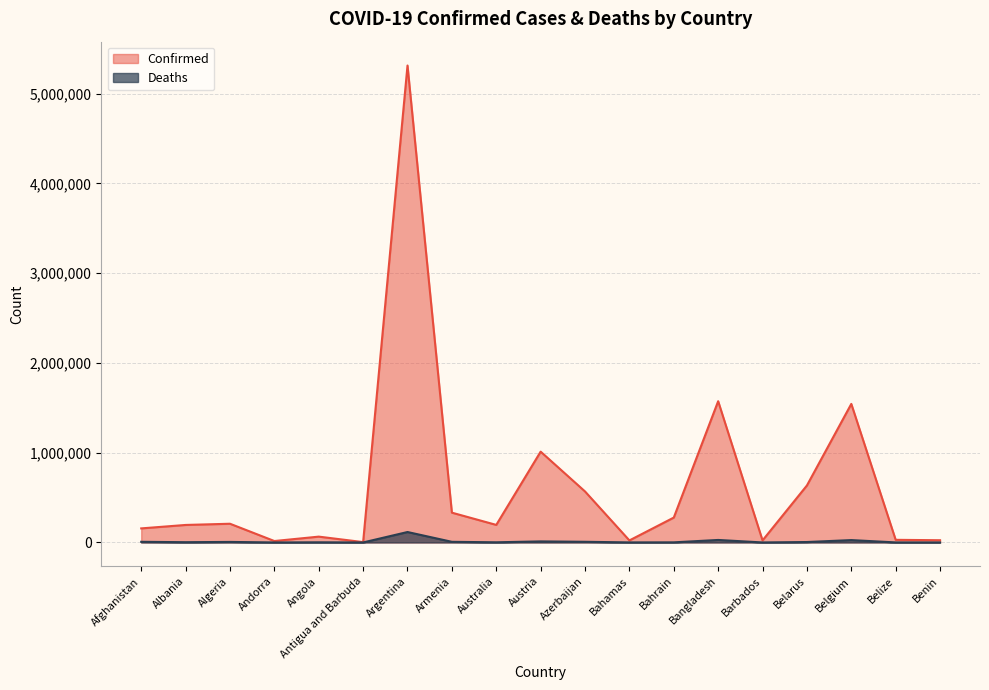

Is the value of Confirmed at Belarus greater than the value of Deaths at Albania?

Yes